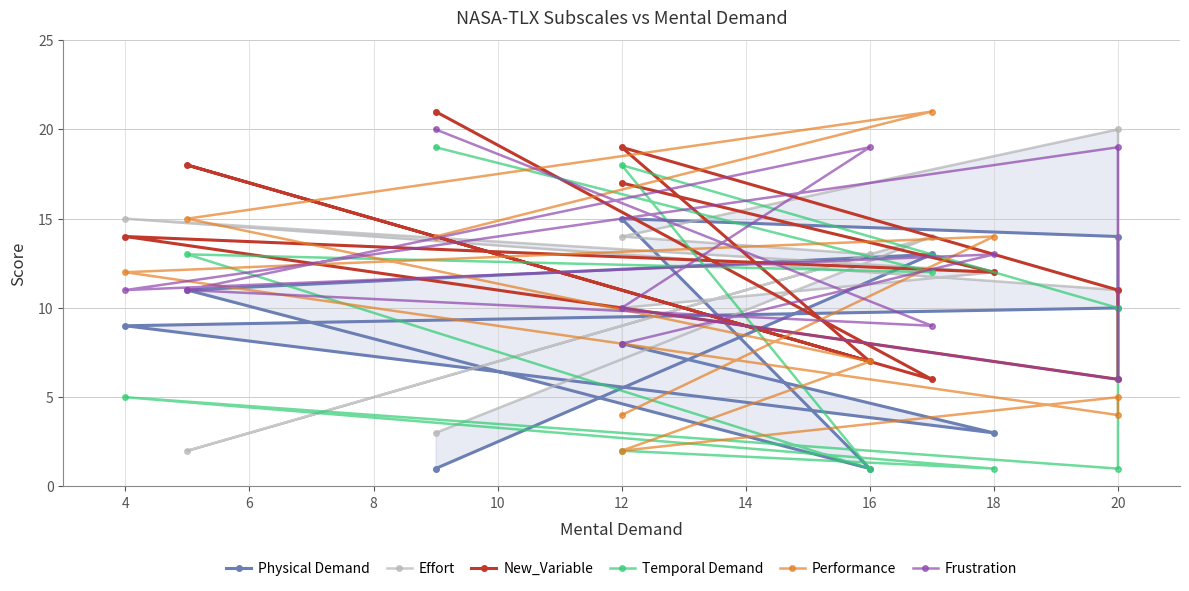

Reading left to right, what are all the values shown in this chart?

Physical Demand: 1	13	11	1	15	14	10	9	3	8
Effort: 3	14	2	13	14	20	11	15	12	10
New_Variable: 21	6	18	7	19	11	6	14	12	17
Temporal Demand: 19	12	13	1	18	10	1	5	1	2
Performance: 14	21	15	7	2	5	4	12	14	4
Frustration: 20	9	11	19	10	6	19	11	13	8